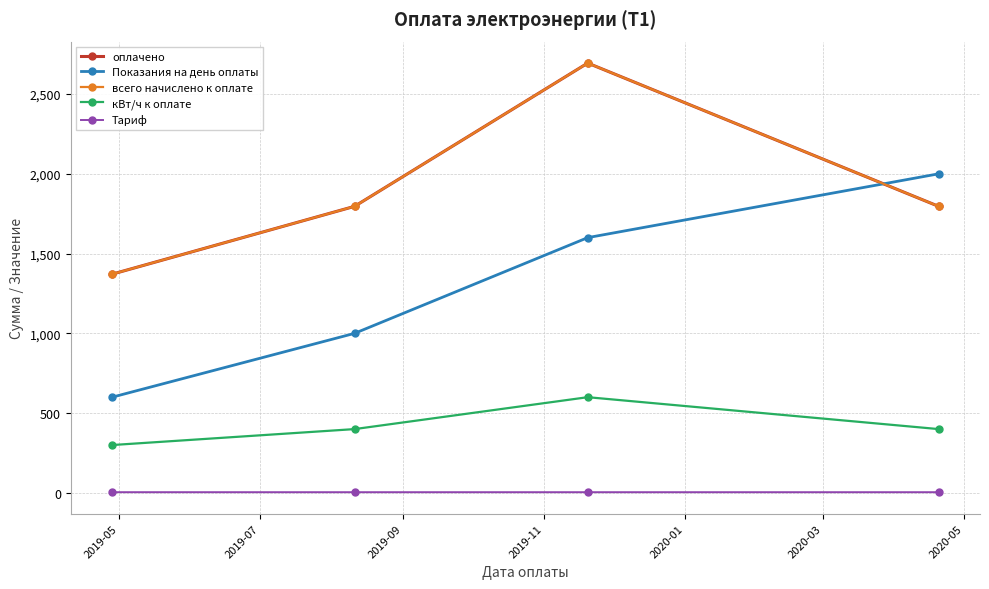

Which series has the widest spread of values?

Показания на день оплаты